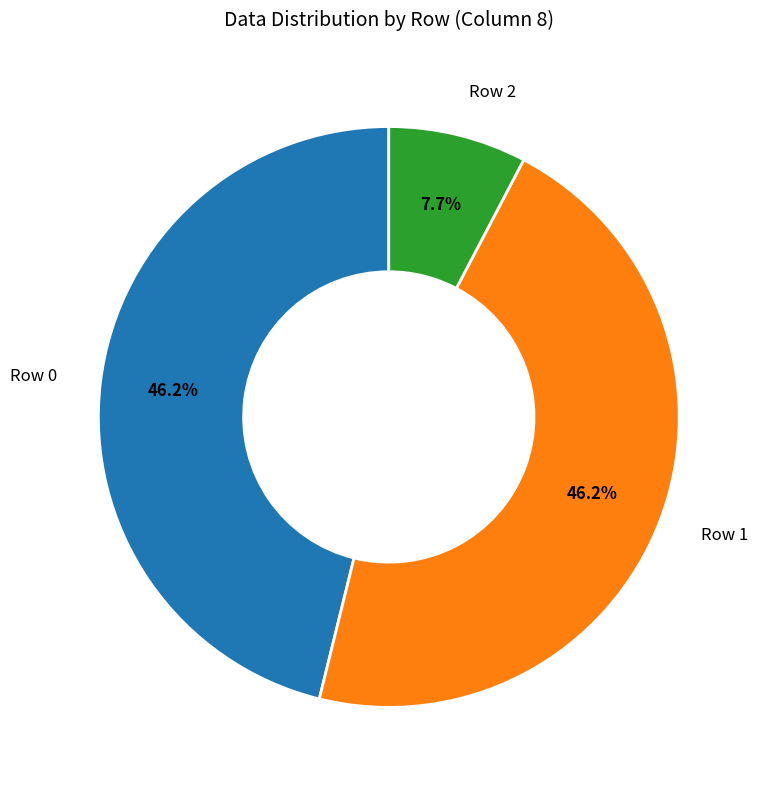

True or false: Row 2 accounts for 2% of the total.

False